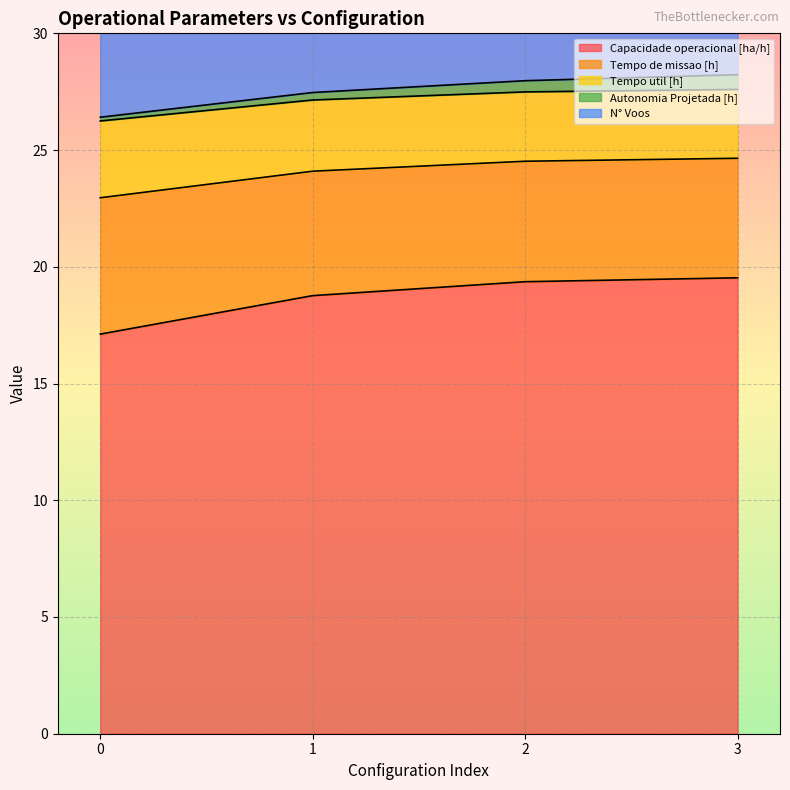

What is the highest value of the Capacidade operacional [ha/h] series?

19.5